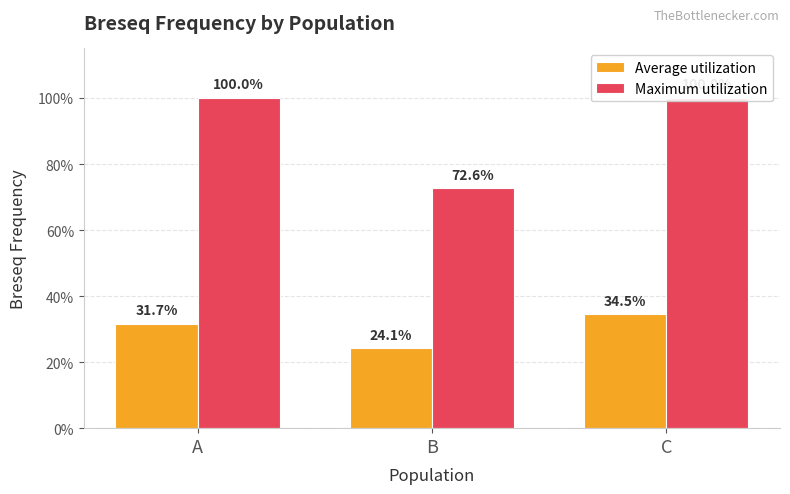

At which label does Average utilization reach its minimum?

B